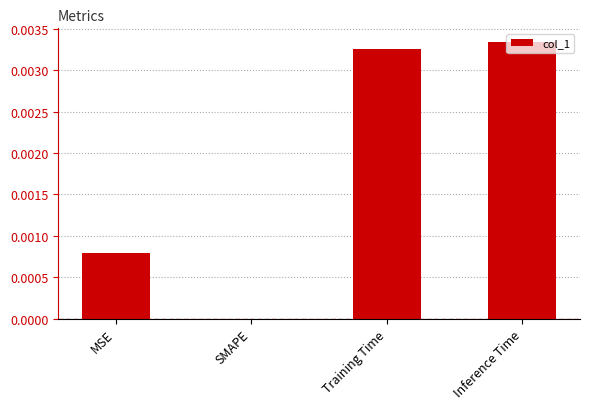

Are the bars grouped side by side (vs. stacked)?

No